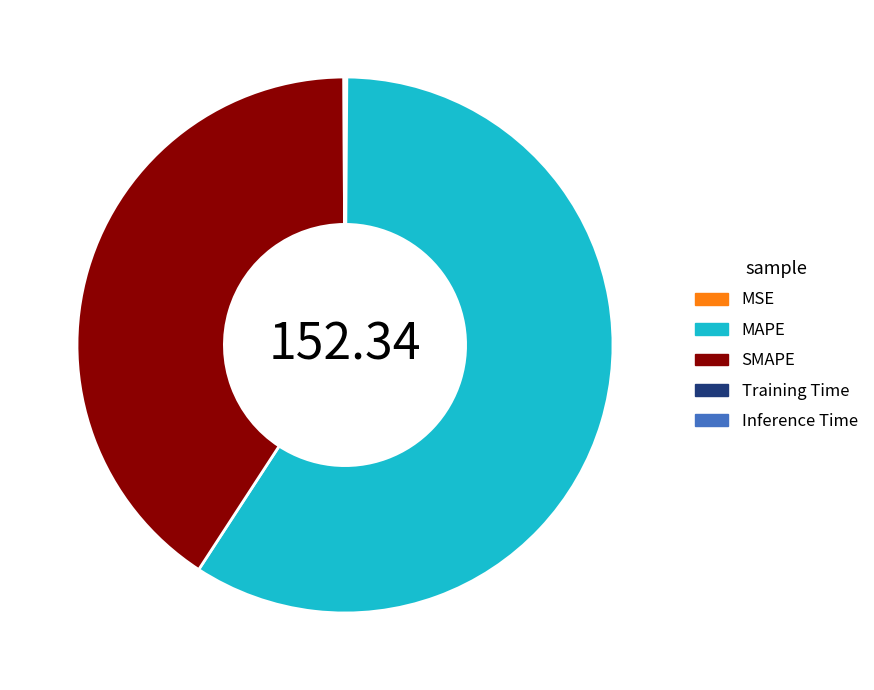

Do SMAPE and MAPE together represent more than half of the pie?

Yes